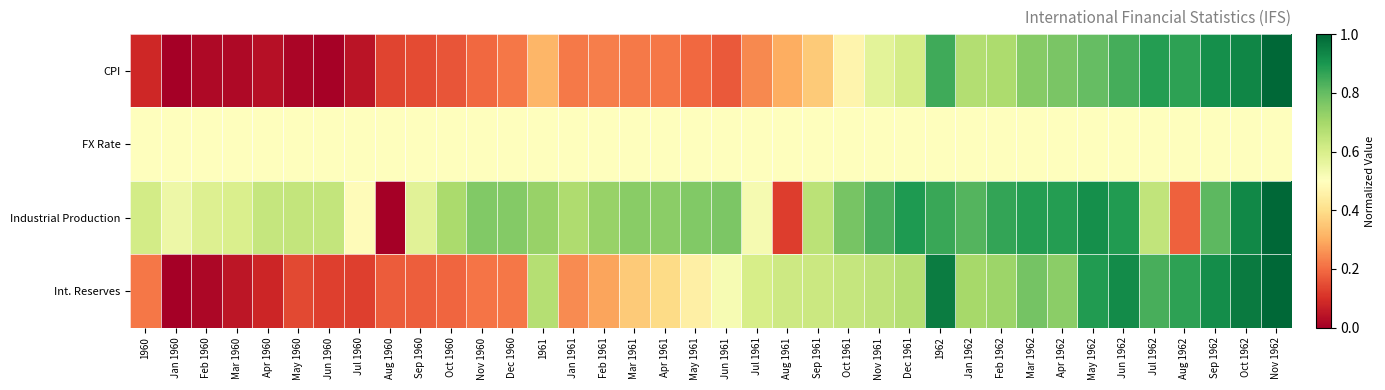

Which label corresponds to the smallest value in the chart?

Jan 1960